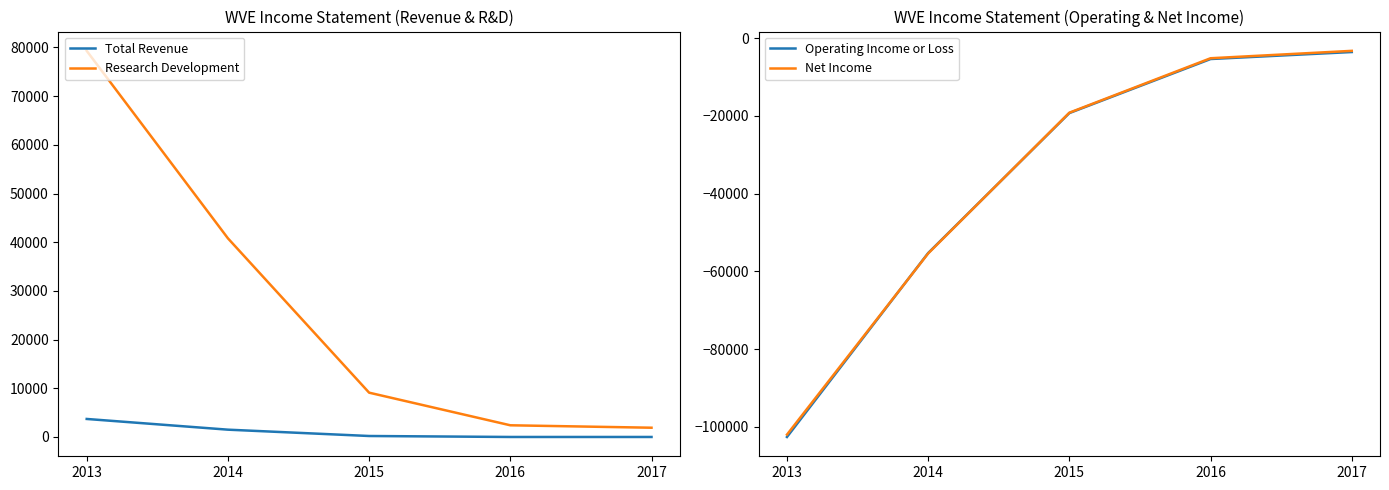

Reading left to right, what are all the values shown in this chart?

Total Revenue: 2013=3700	2014=1500	2015=200	2016=0	2017=0
Research Development: 2013=79300	2014=40800	2015=9100	2016=2400	2017=1900
Operating Income or Loss: 2013=-102600	2014=-55300	2015=-19300	2016=-5400	2017=-3600
Net Income: 2013=-102000	2014=-55400	2015=-19200	2016=-5200	2017=-3300